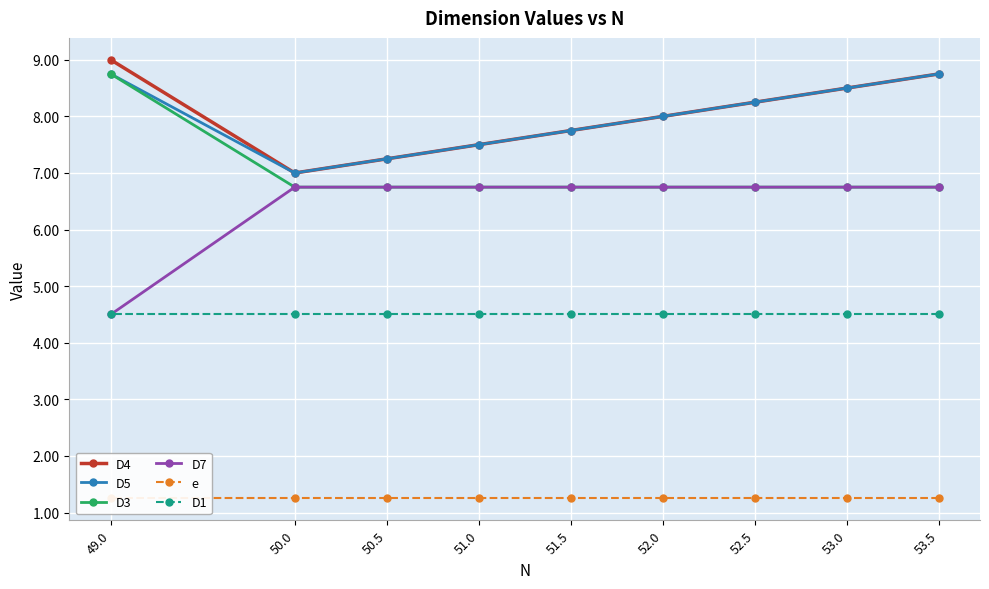

At which label is e closest to 1?

53.5